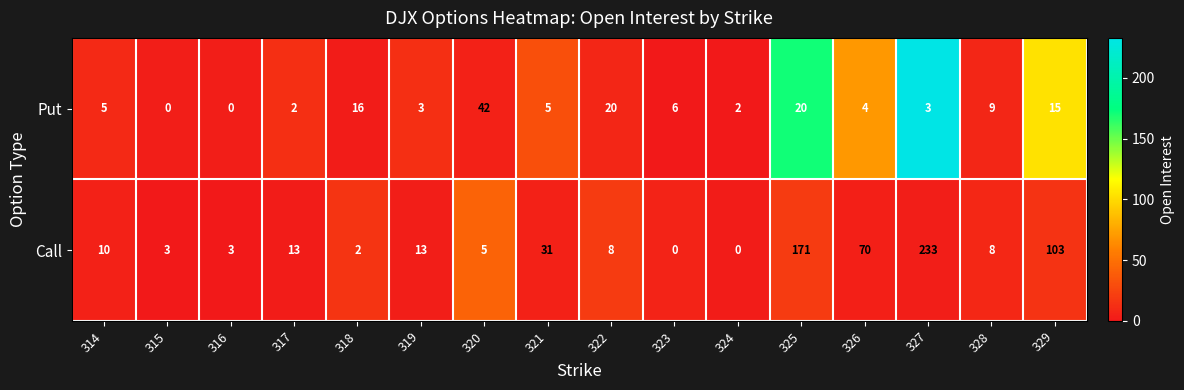

Which category has the highest value across all series?

327